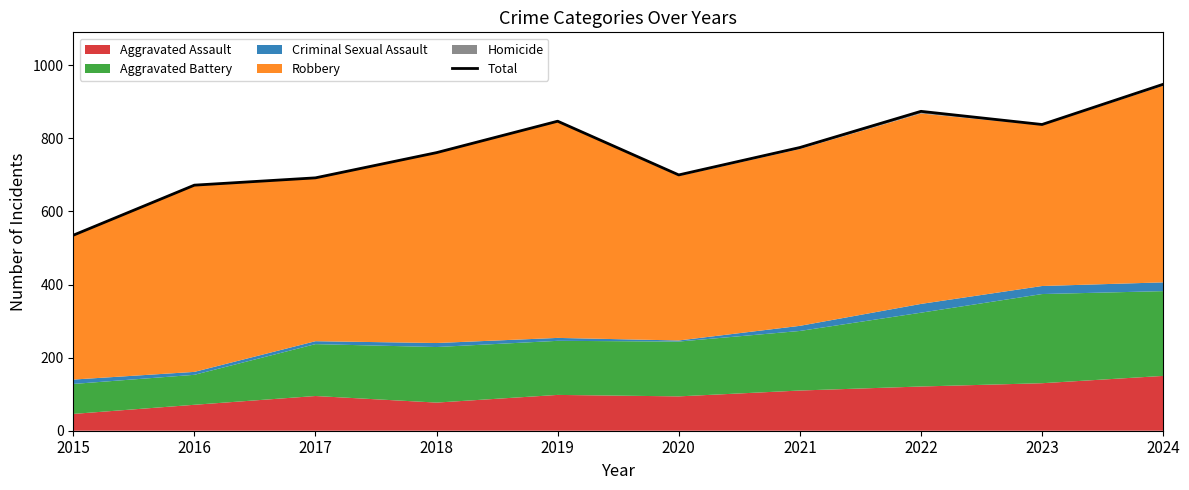

Where does the data first go above 775?

2019